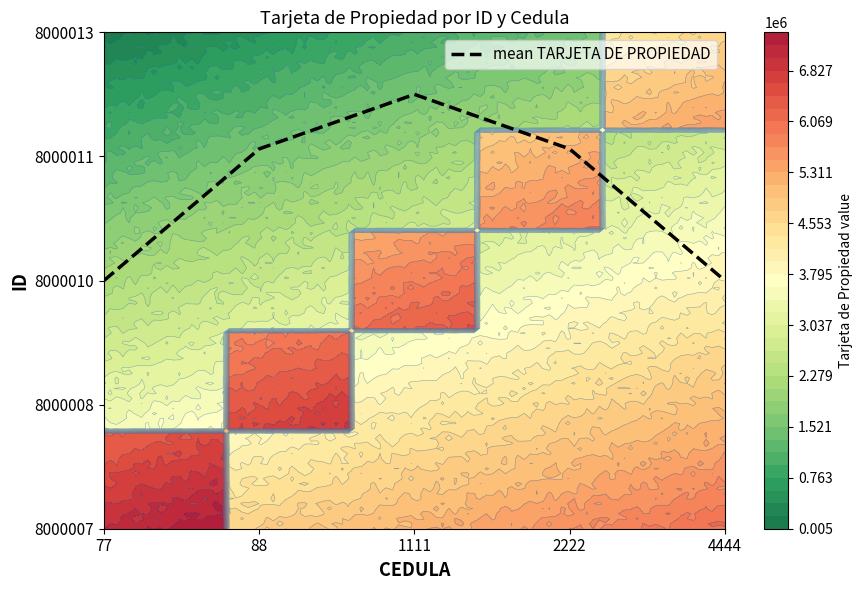

List the labels in order of value, smallest first.

77, 4444, 88, 2222, 1111